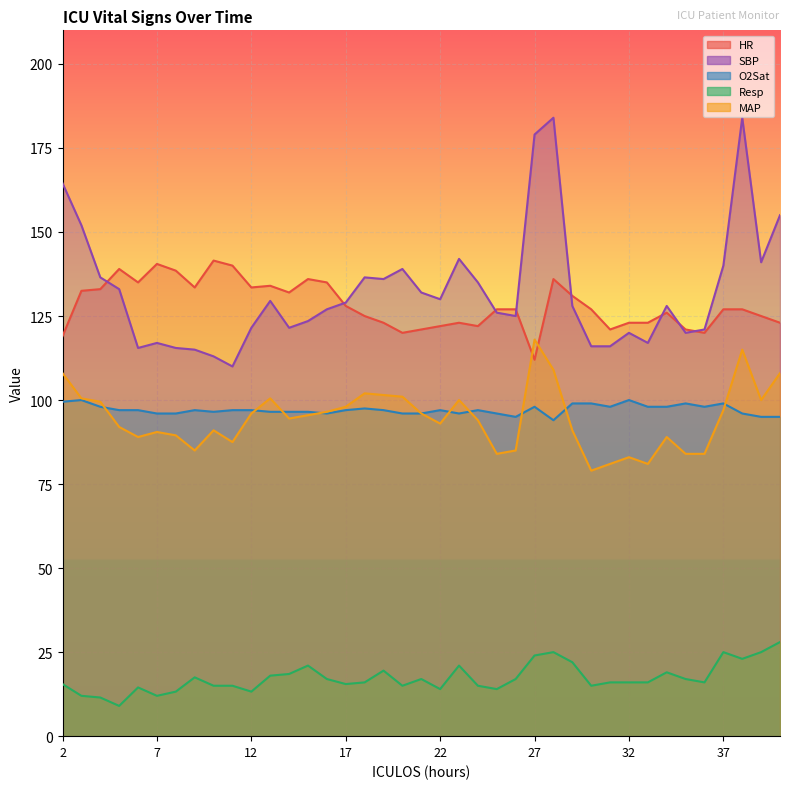

Which series has the largest total across all categories?

SBP